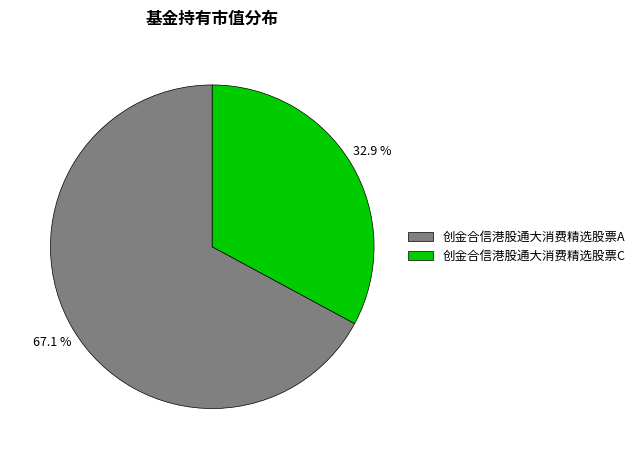

Does 创金合信港股通大消费精选股票C represent more than half of the total?

No